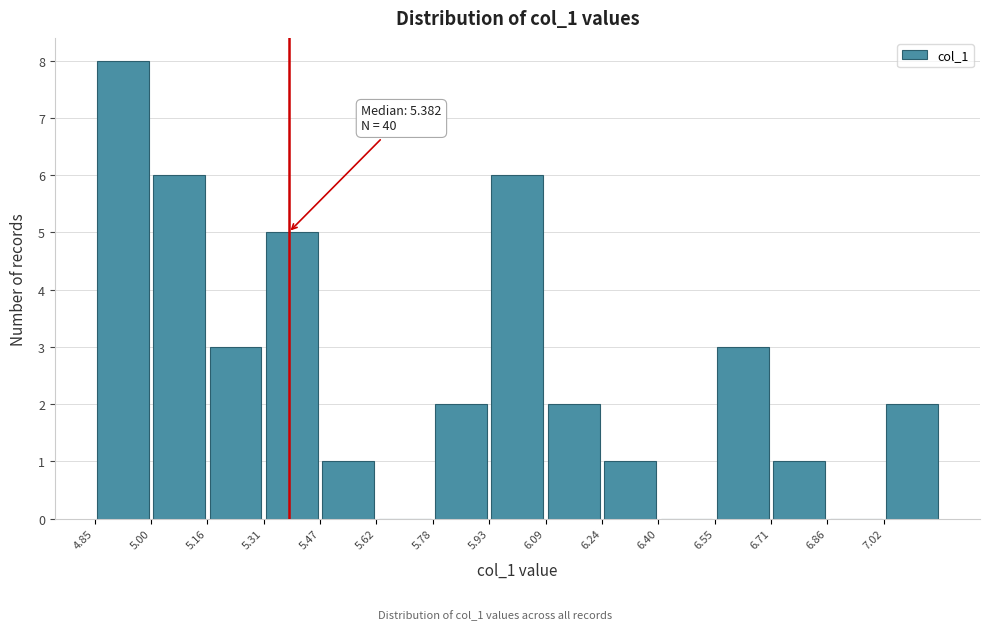

Over which range of the x-axis is the bar tallest?

4.84 to 5.00